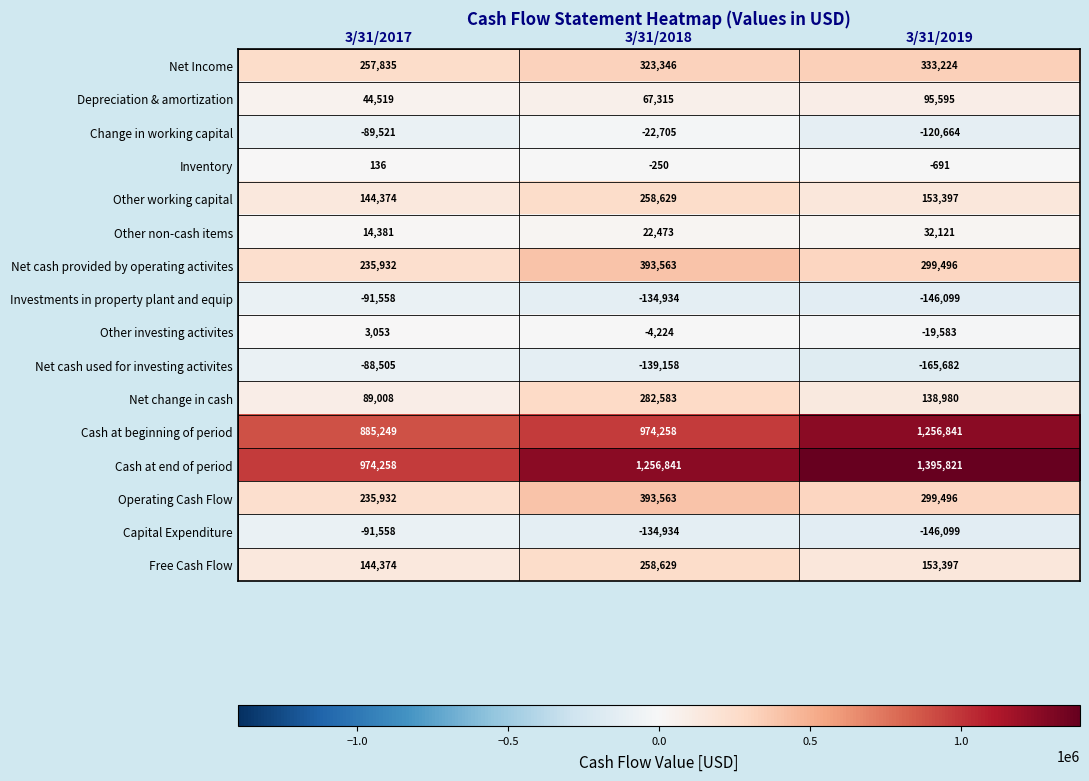

Which series has the largest total across all categories?

Cash at end of period